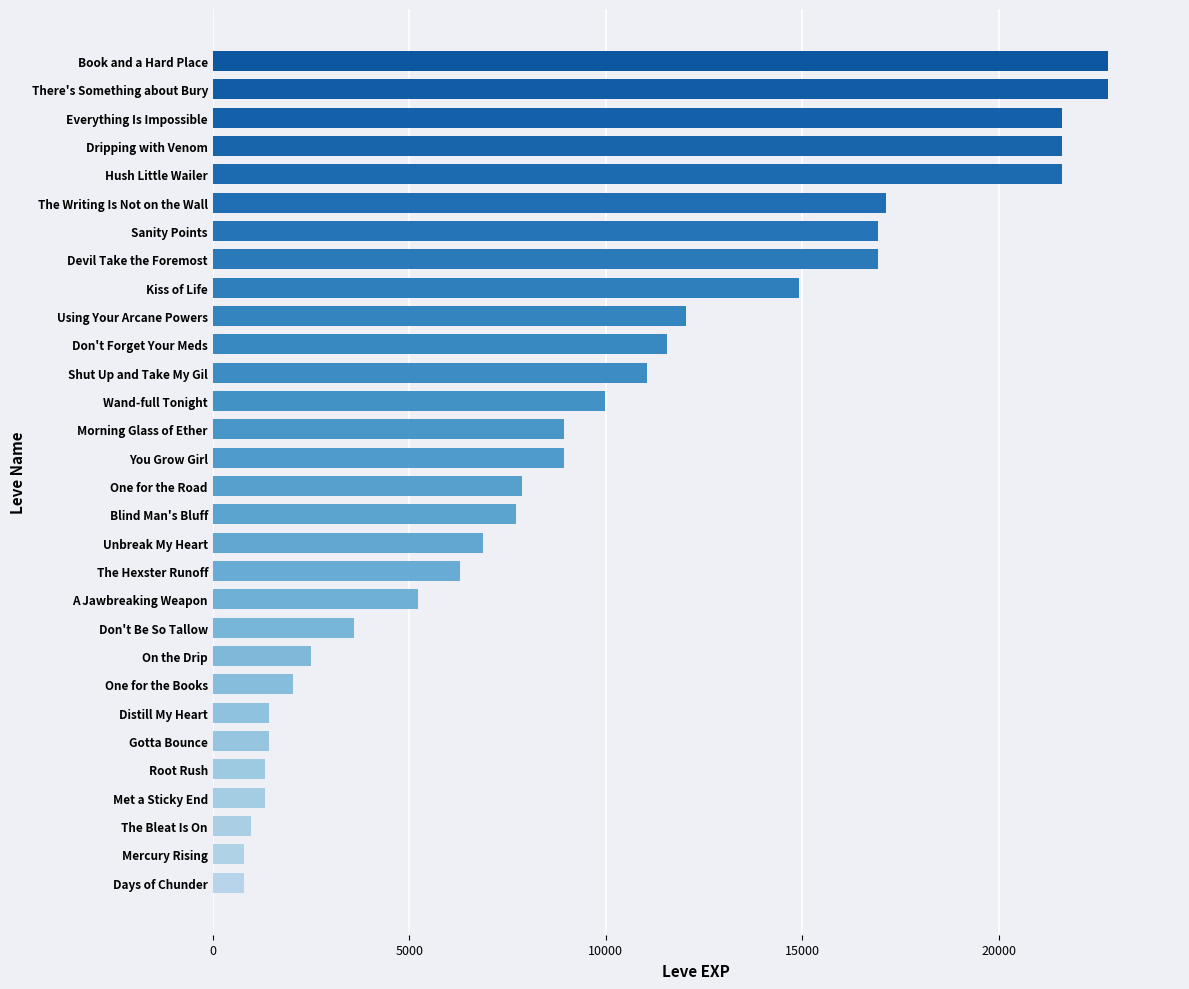

What is the change in value from The Hexster Runoff to One for the Books?

-4240